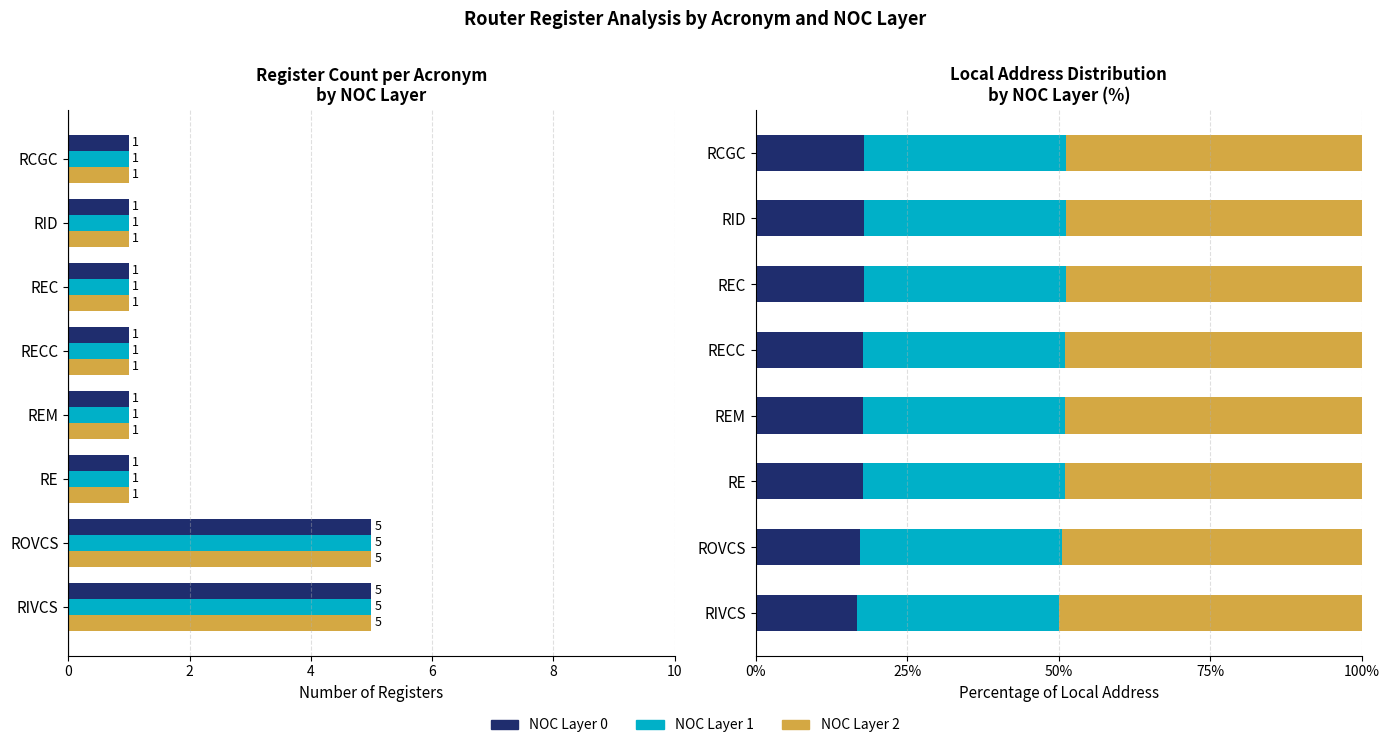

Which series has the widest spread of values?

NOC Layer 2